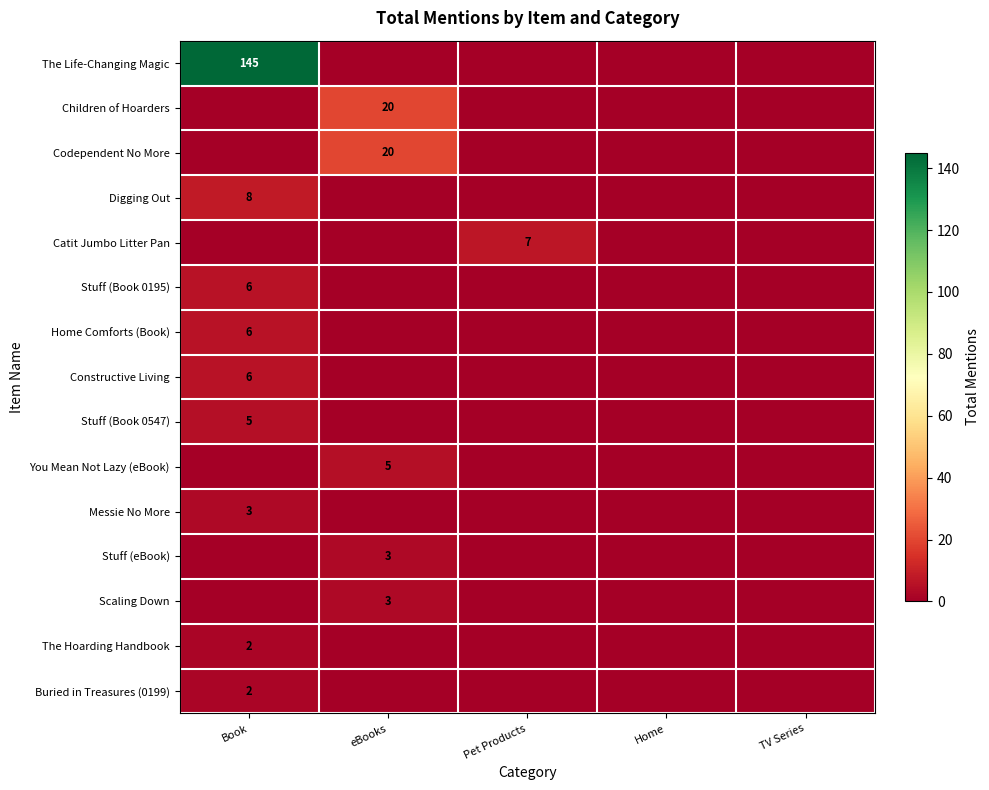

At which label does Catit Jumbo Litter Pan reach its minimum?

Book